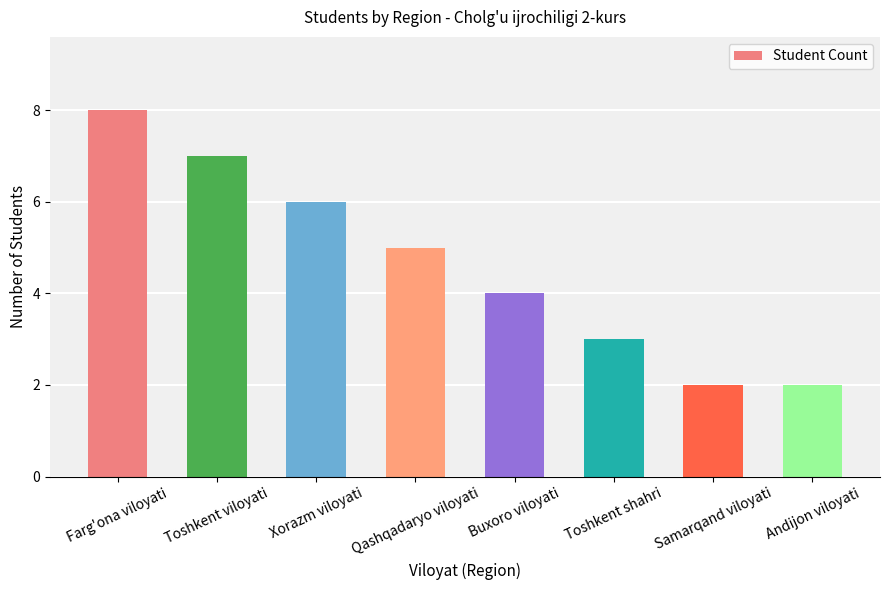

True or false: the data shows 1 at Andijon viloyati.

False